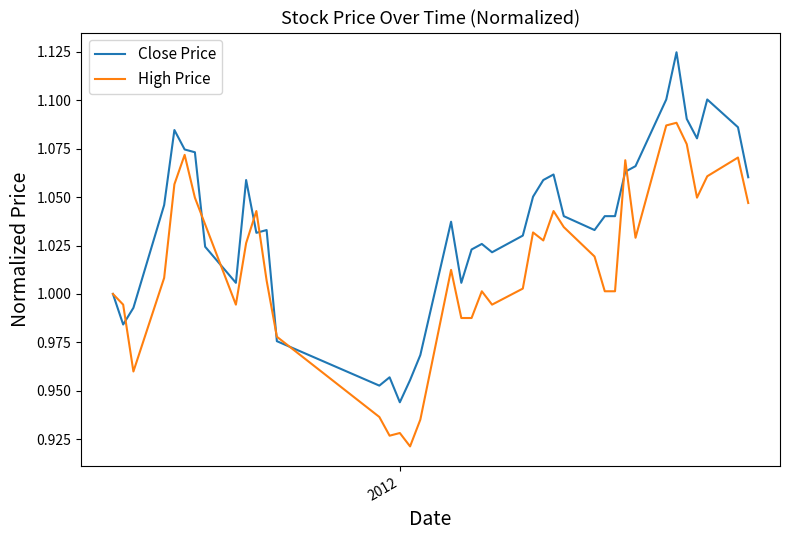

Which series has the largest total across all categories?

Close Price